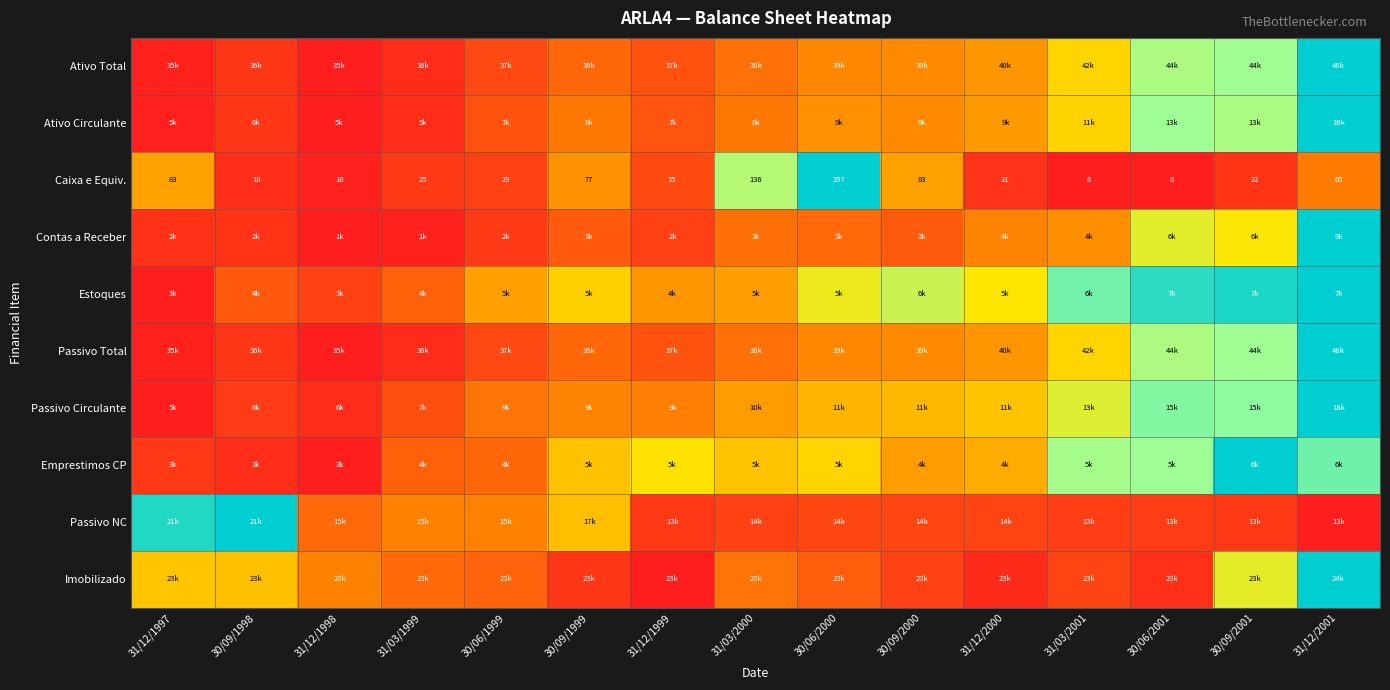

At which label is Passivo Total closest to 0?

31/12/1998